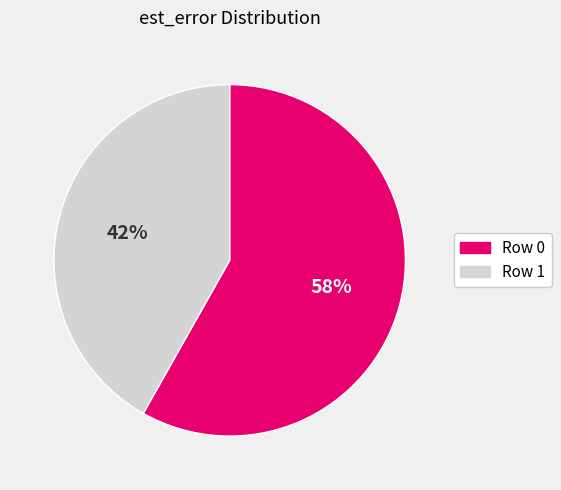

To the nearest percent, what is the difference between the Row 1 and Row 0 slice percentages?

16%